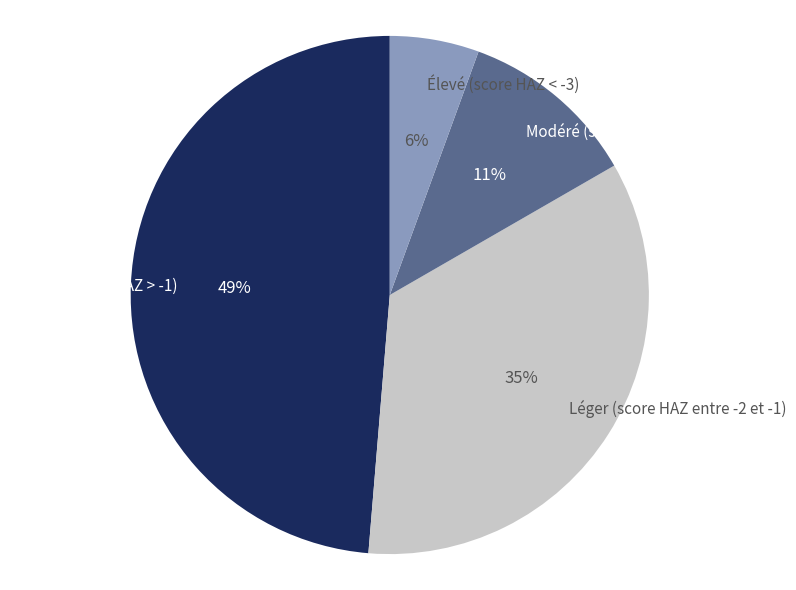

To the nearest percent, what portion does Élevé (score HAZ < -3) represent?

6%